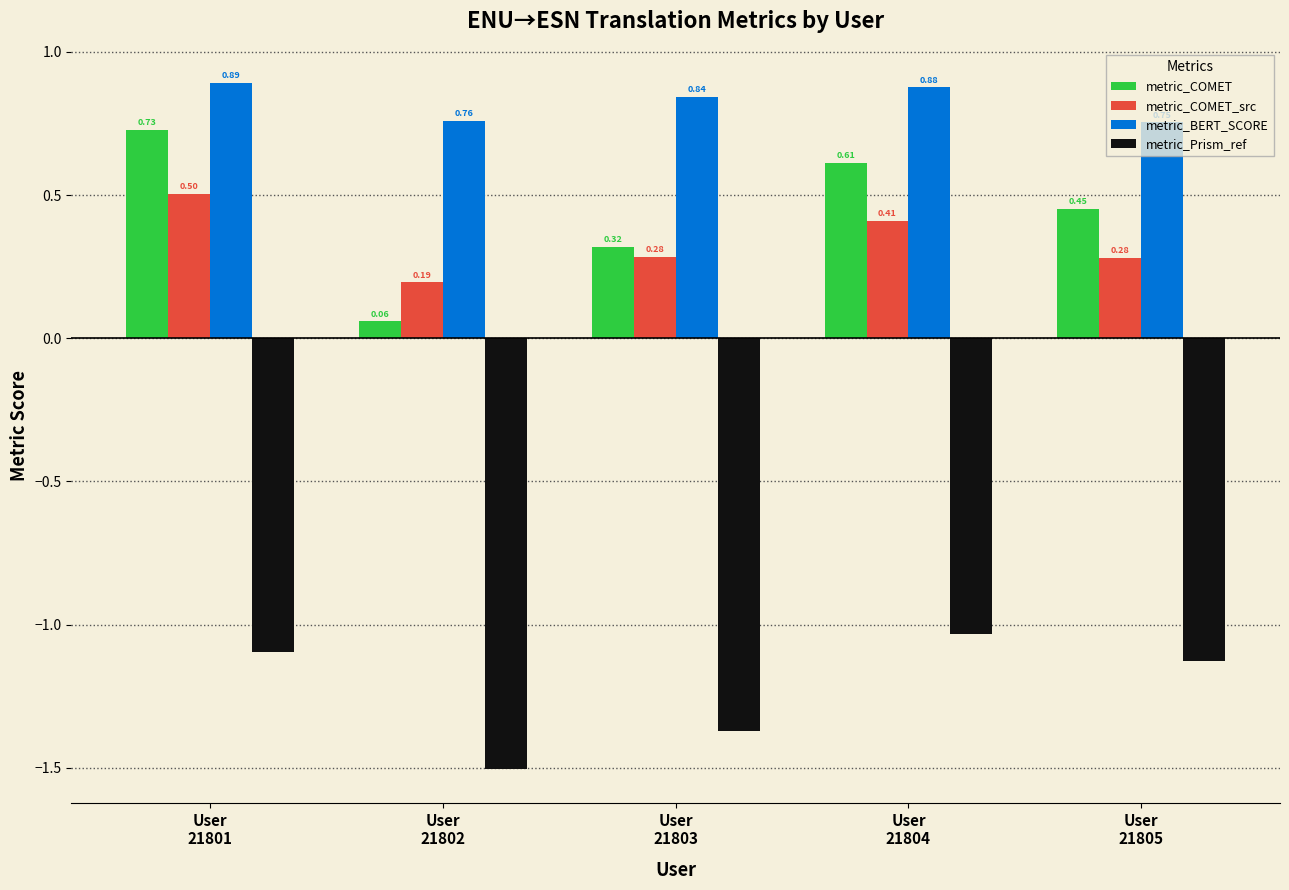

What is the average value of the metric_Prism_ref series?

-1.2